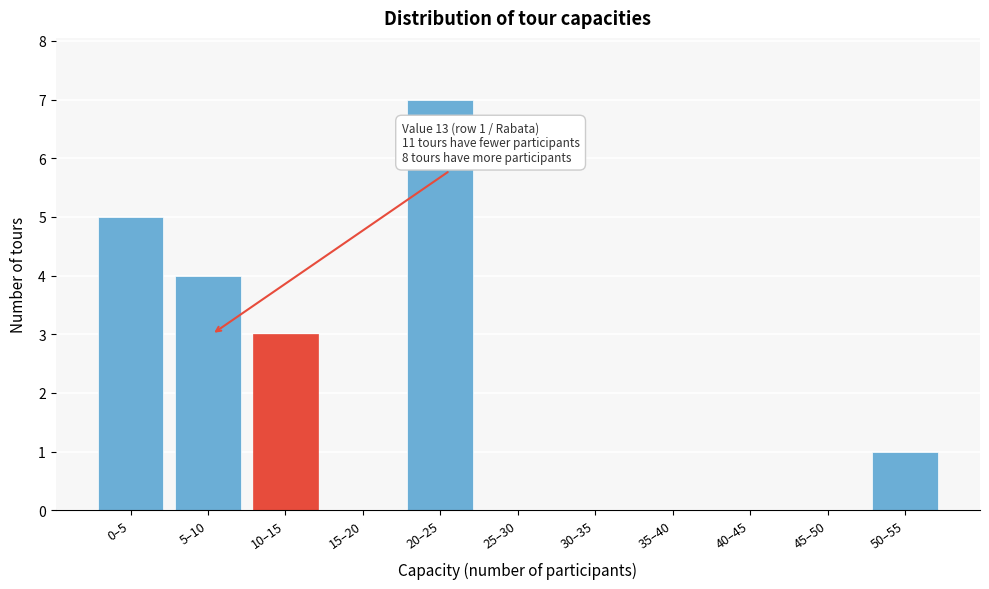

Reading right to left, what are all the values shown in this chart?

50–55=1	45–50=0	40–45=0	35–40=0	30–35=0	25–30=0	20–25=7	15–20=0	10–15=3	5–10=4	0–5=5